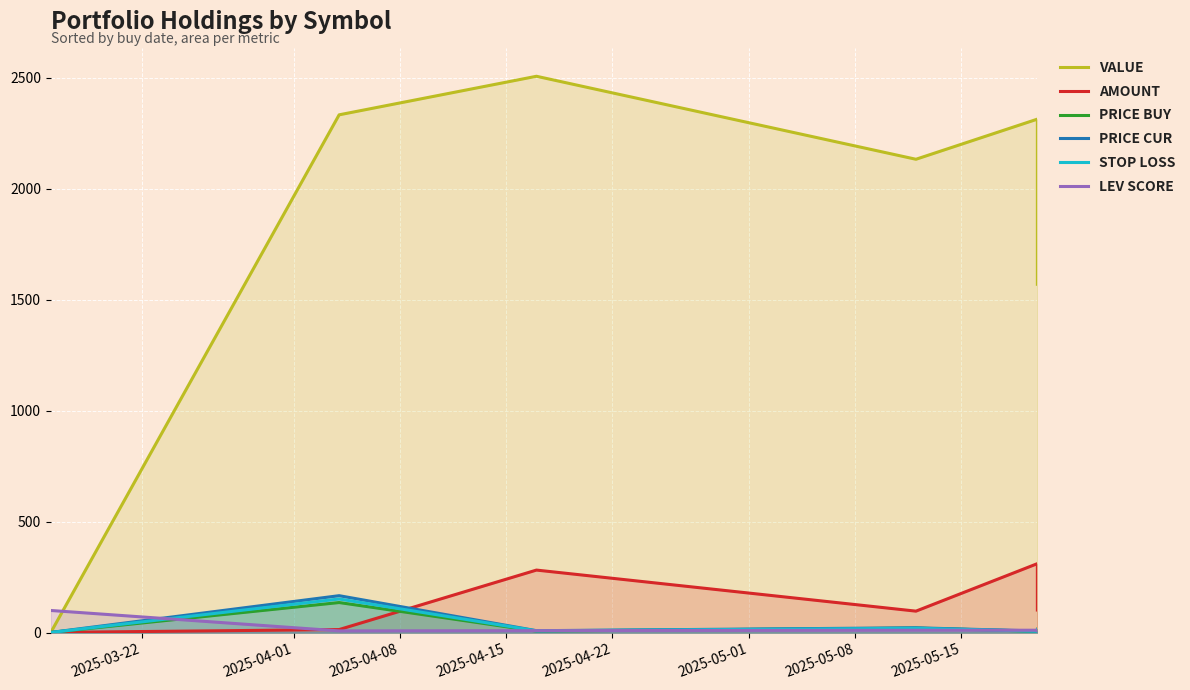

What are all the series names shown in the legend?

VALUE, AMOUNT, PRICE BUY, PRICE CUR, STOP LOSS, LEV SCORE